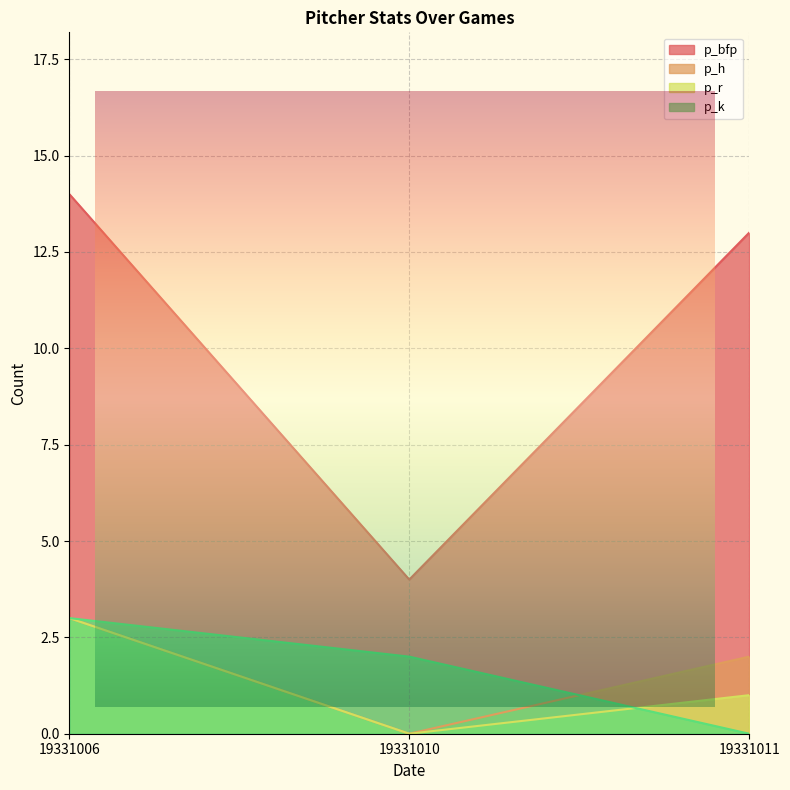

Which series changed the most between 19331006 and 19331010?

p_bfp